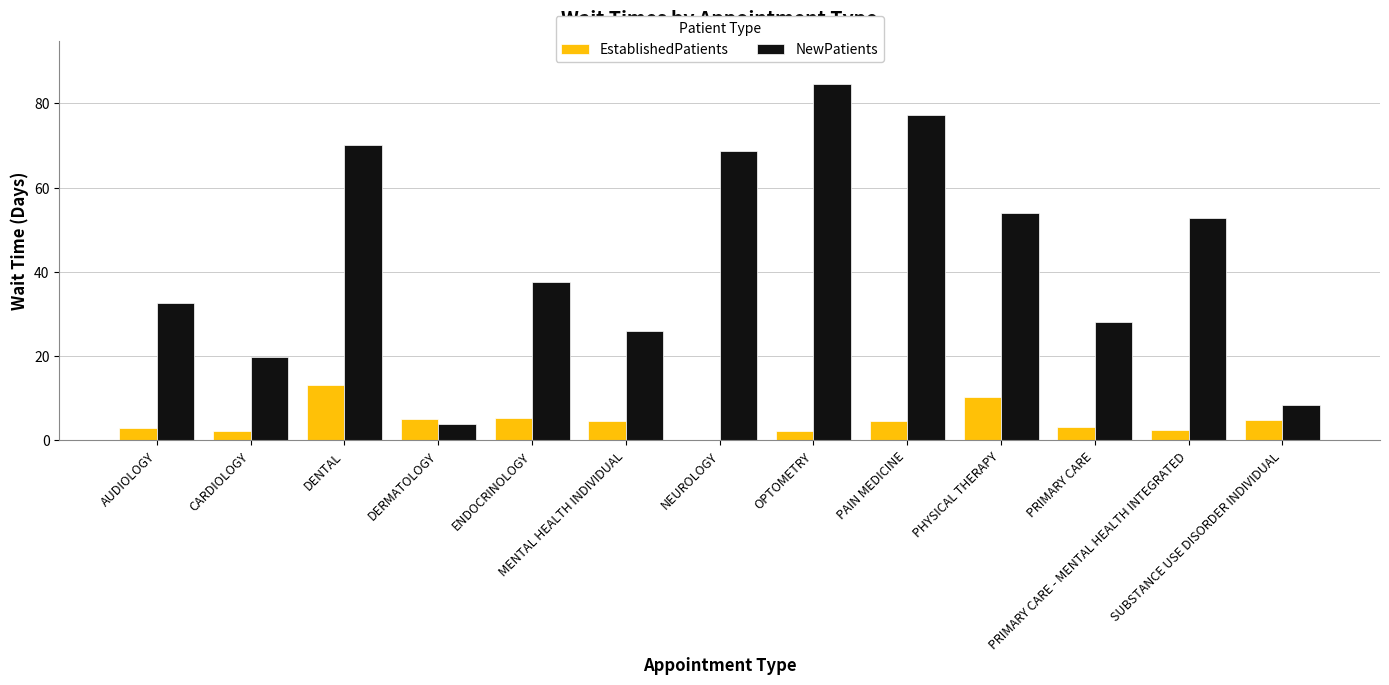

The NewPatients series shows 16.6 at PRIMARY CARE. True or false?

False